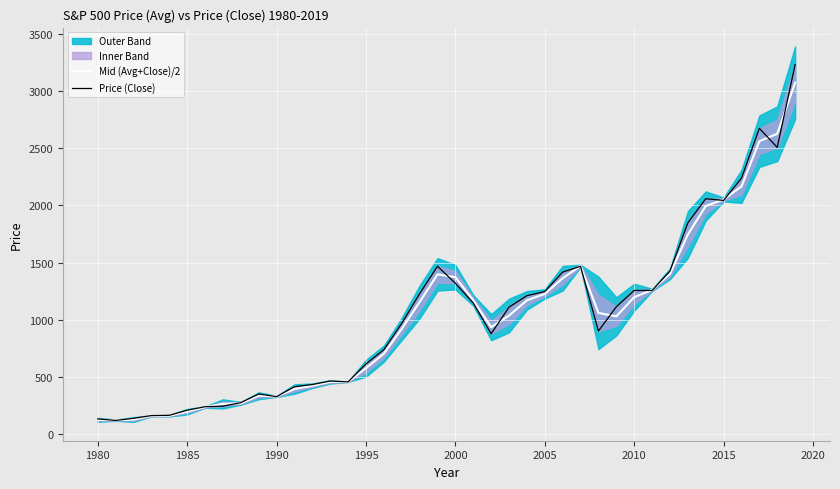

How many data points in Price (Close) are less than 1111?

20